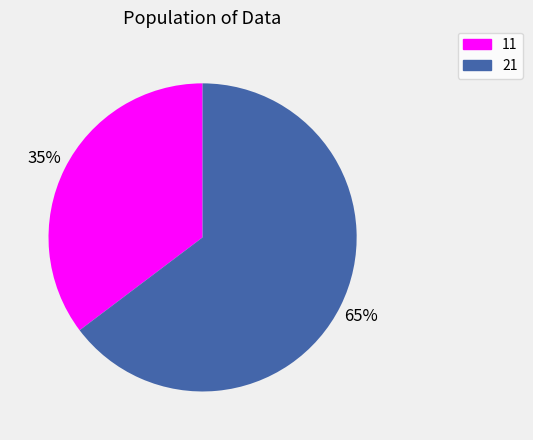

Rank the categories by value from lowest to highest.

11, 21